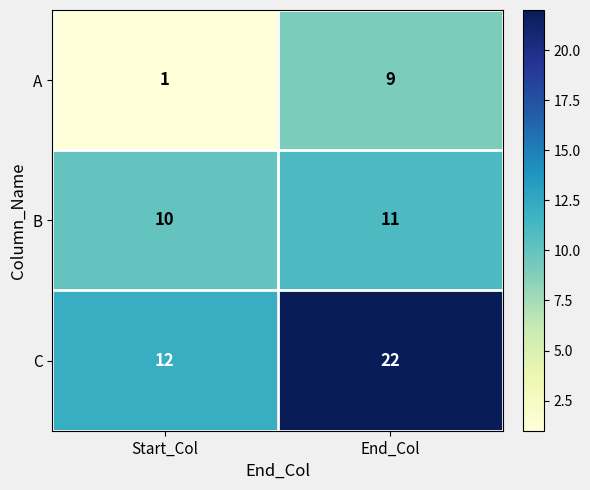

At how many categories does at least one series exceed 6?

2